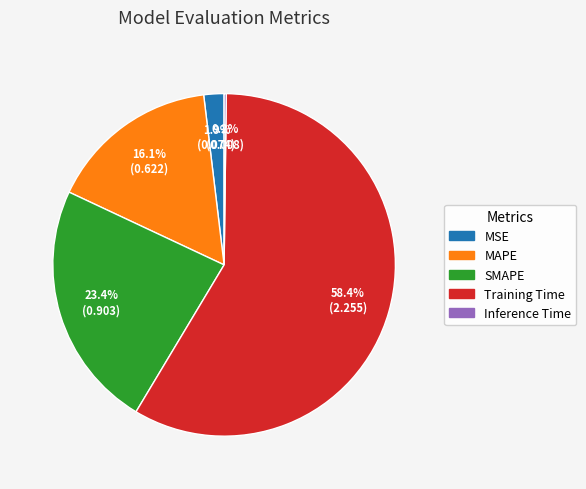

Which slice is the largest?

Training Time